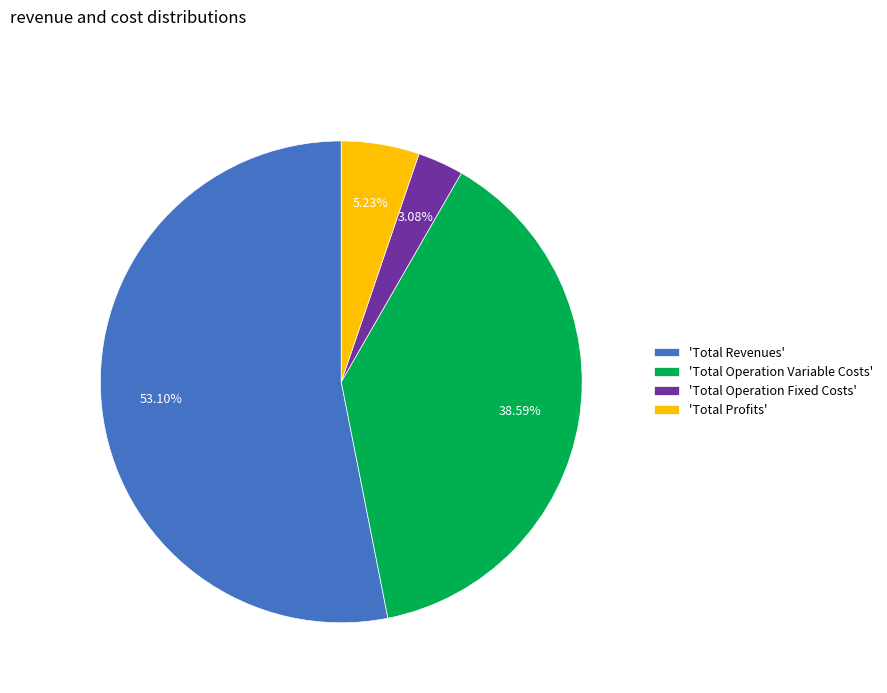

How many slices are in this pie chart?

4